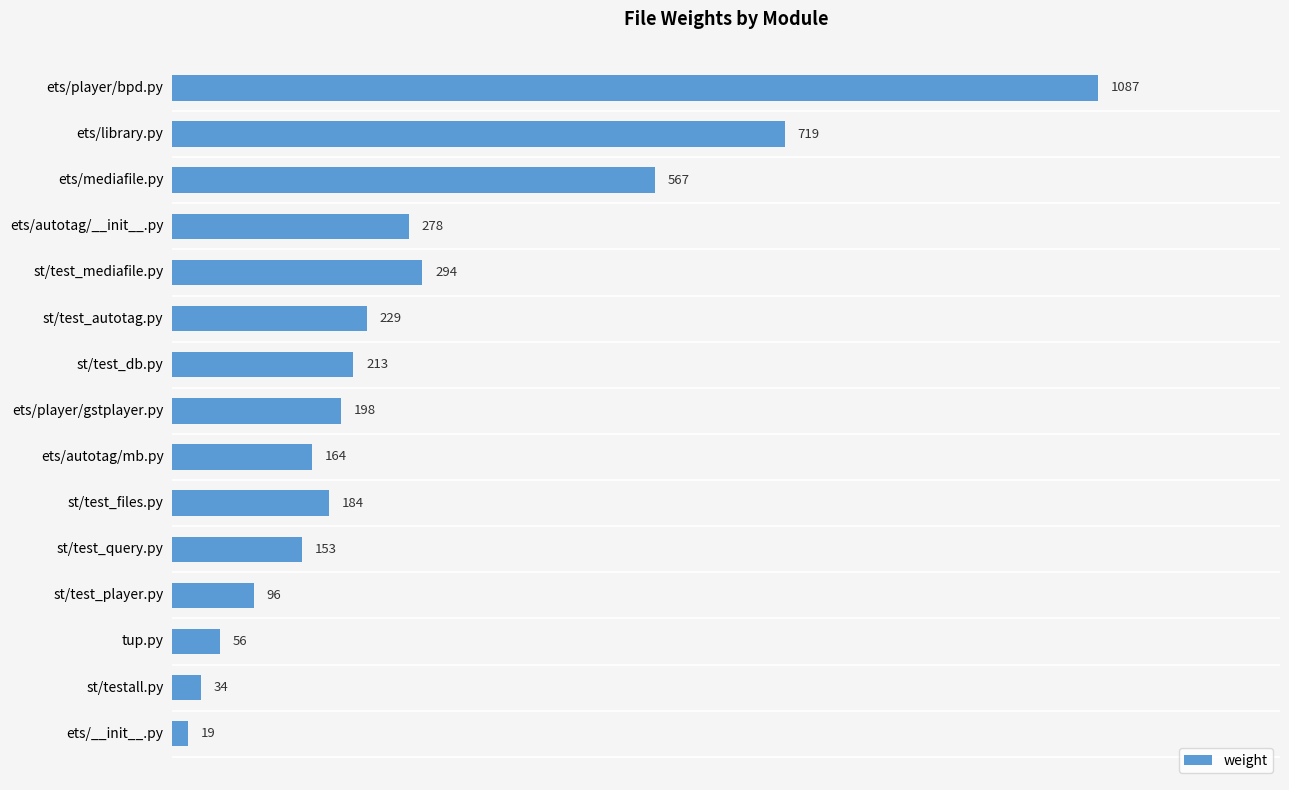

How many data points are less than 198?

7